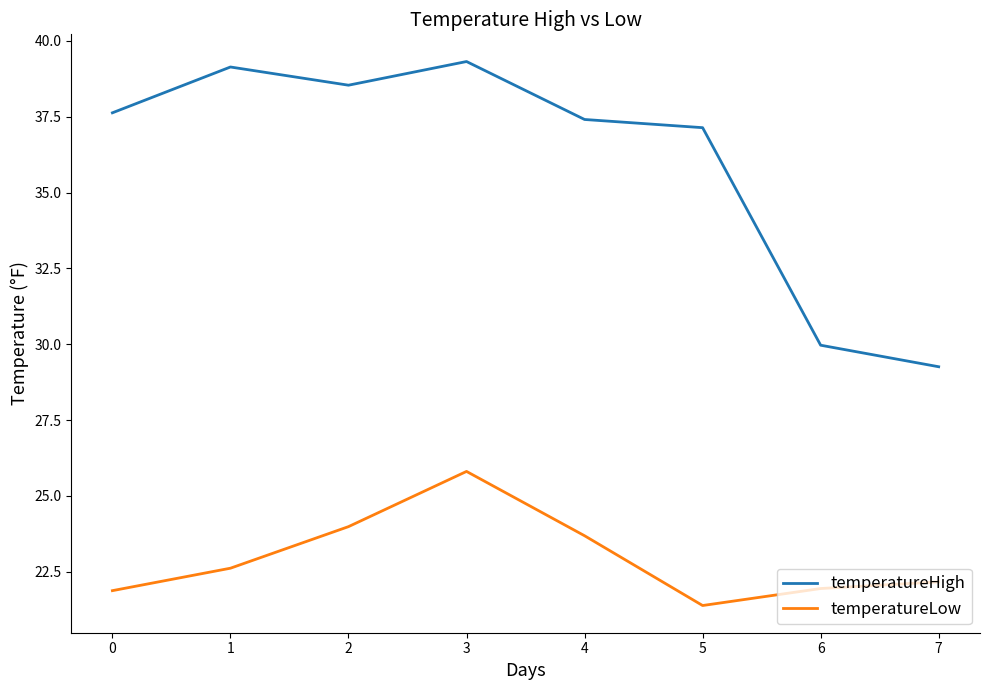

At which category is the sum across all series the highest?

3